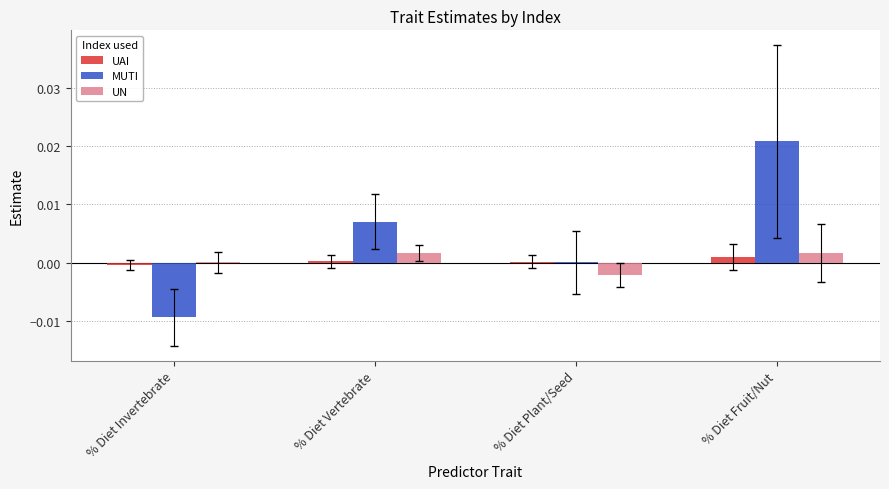

At which category is the sum across all series the highest?

% Diet Fruit/Nut